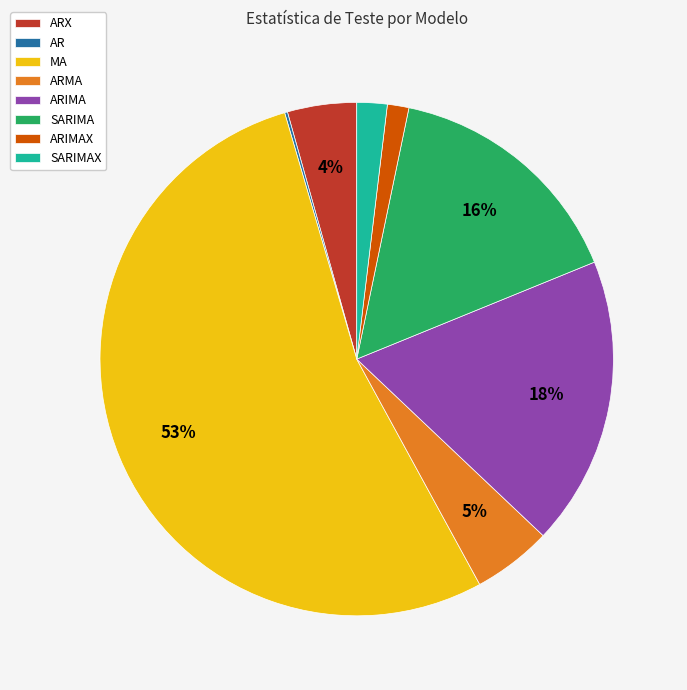

Is there any slice that represents more than half of the pie?

Yes